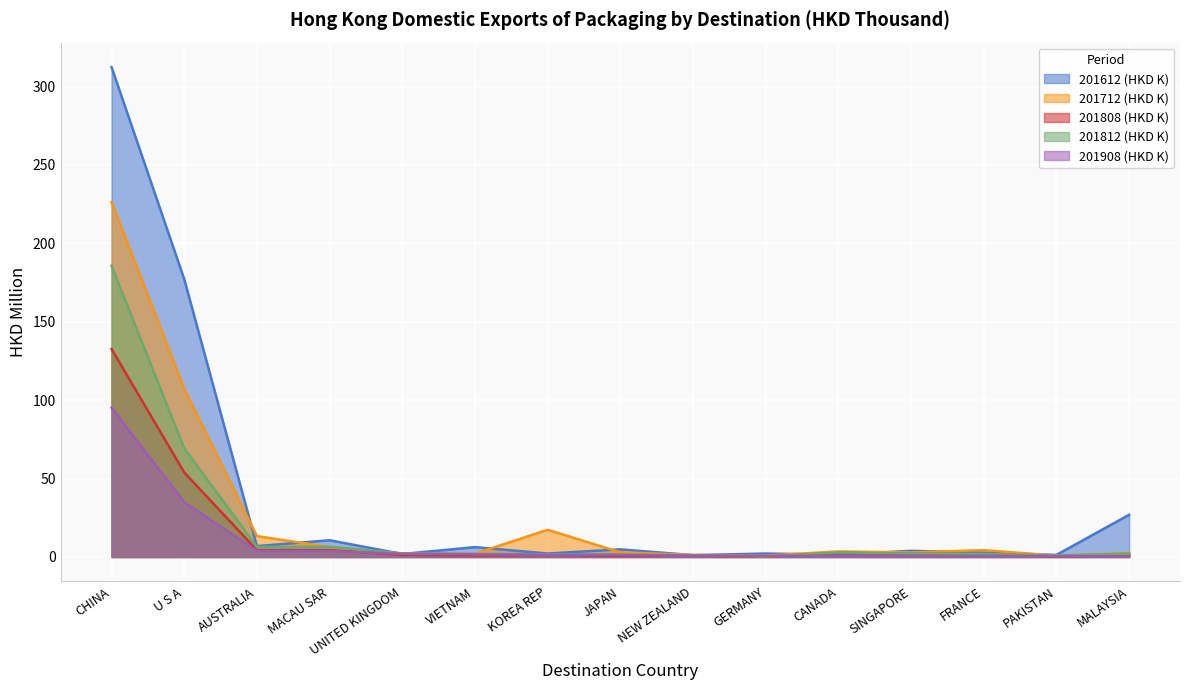

At which category does the chart reach its minimum across all series?

GERMANY